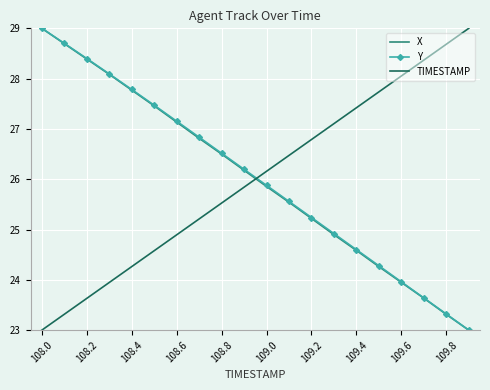

How many times do X and TIMESTAMP cross each other?

1